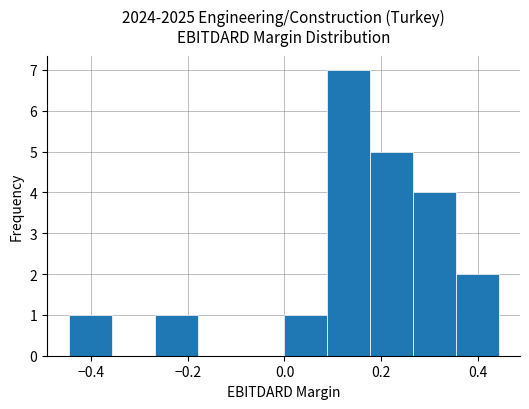

Reading left to right, transcribe this chart: for each bar, give the range it covers on the x-axis and its height. Neither the bar edges nor the heights are printed on the chart, so give them approximately, as read against the axes.

-0.44 to -0.36: 1
-0.36 to -0.26: 0
-0.26 to -0.18: 1
-0.18 to -0.10: 0
-0.10 to 0.00: 0
0.00 to 0.08: 1
0.08 to 0.18: 7
0.18 to 0.26: 5
0.26 to 0.36: 4
0.36 to 0.44: 2